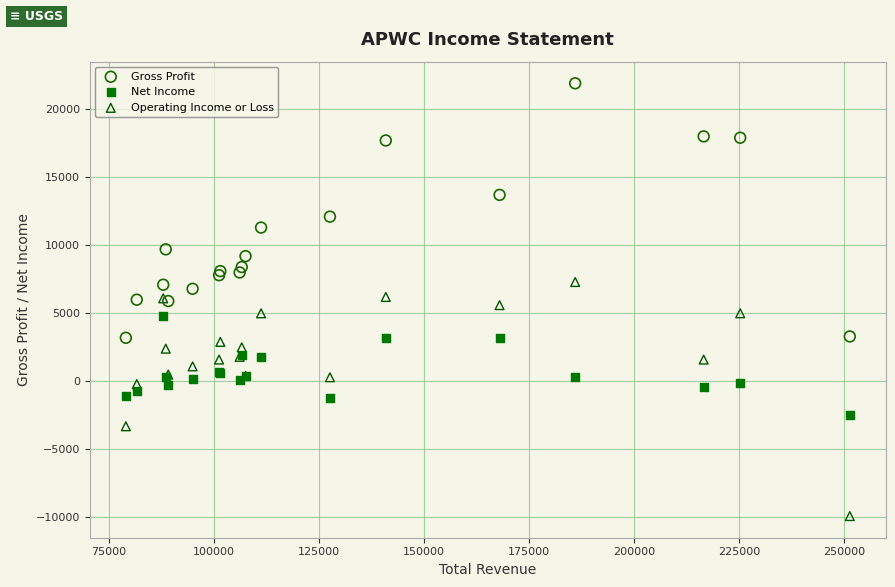

In the Gross Profit series, what Y value is closest to 12550?

12100